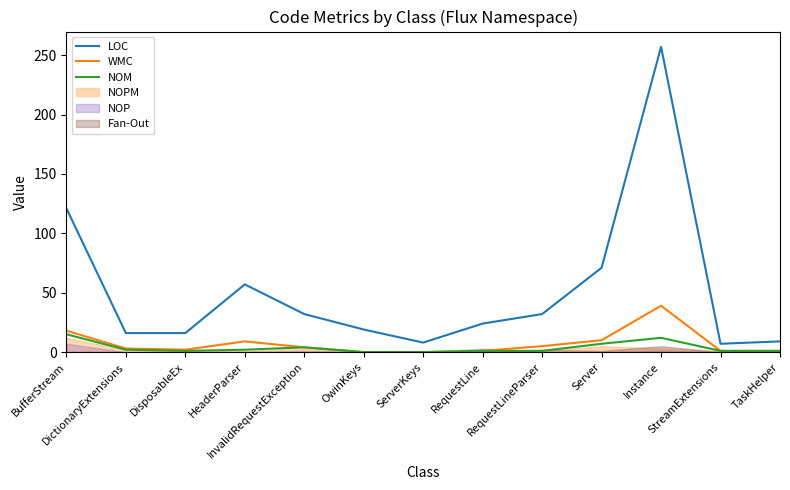

True or false: LOC has a value of 16 at DictionaryExtensions.

True